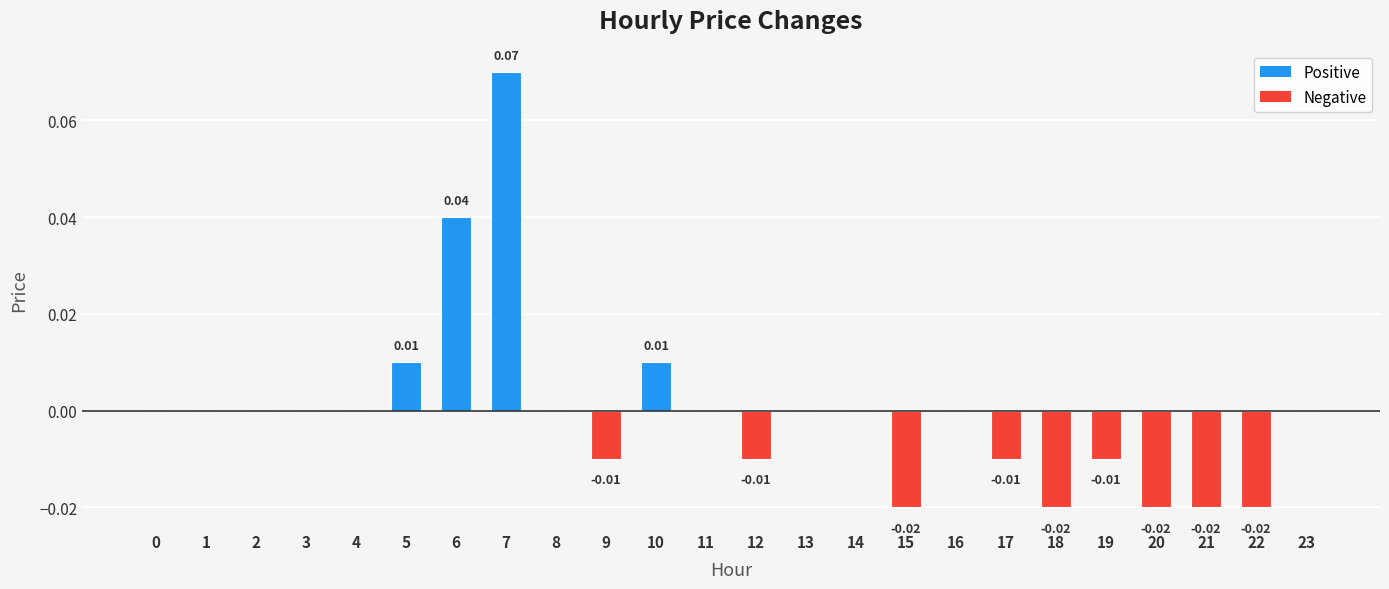

The chart shows a value of 0.0 at 8. True or false?

True